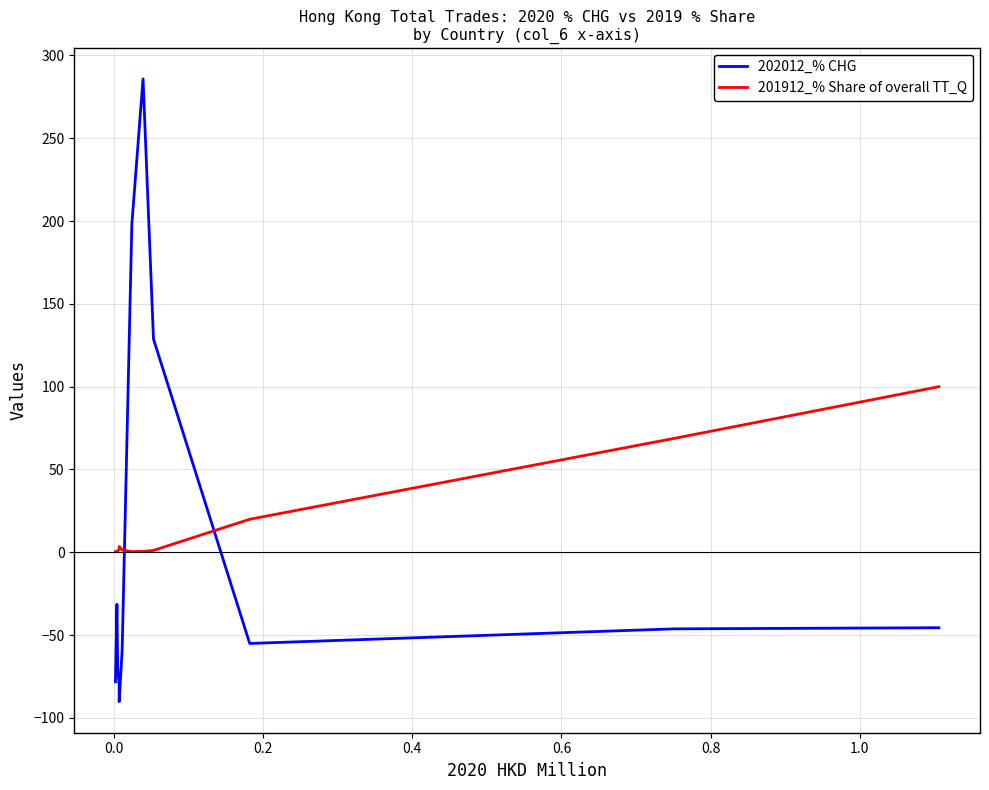

How many intersections are there between 201912_% Share of overall TT_Q and 202012_% CHG?

2